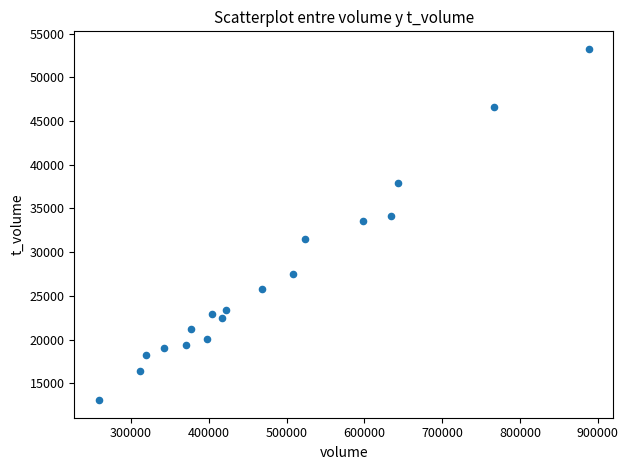

What is the range of X values (max minus min)?

629535